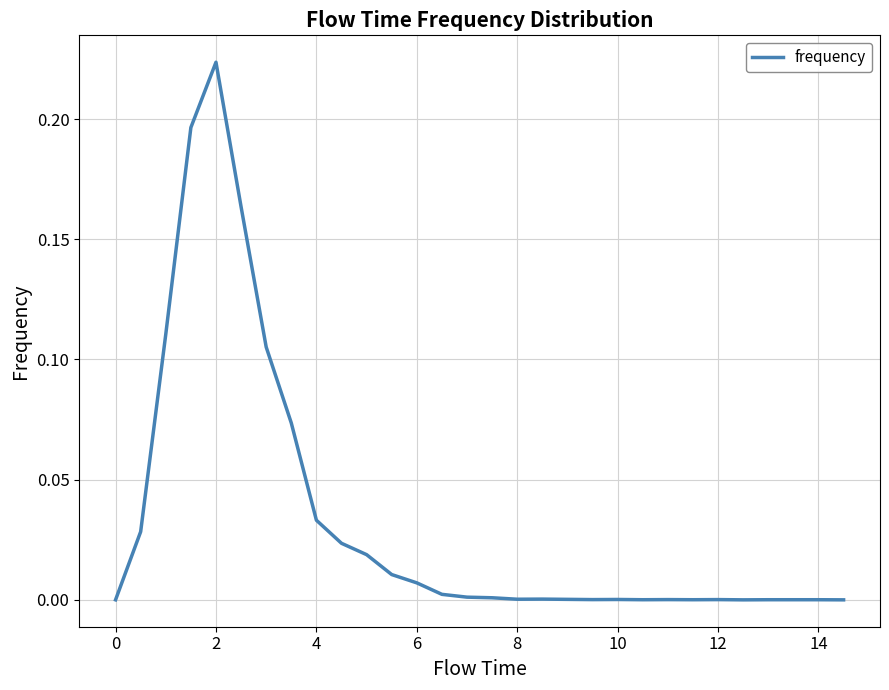

True or false: the data shows 0.0 at 8.

True